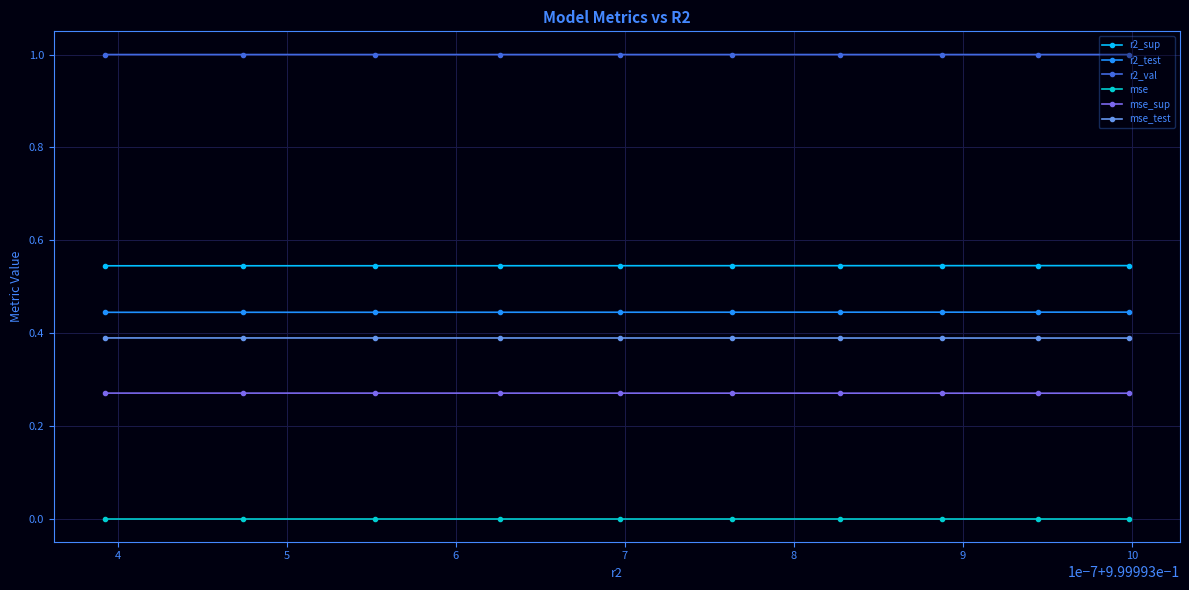

List the series in order of their peak value, lowest first.

mse, mse_sup, mse_test, r2_test, r2_sup, r2_val